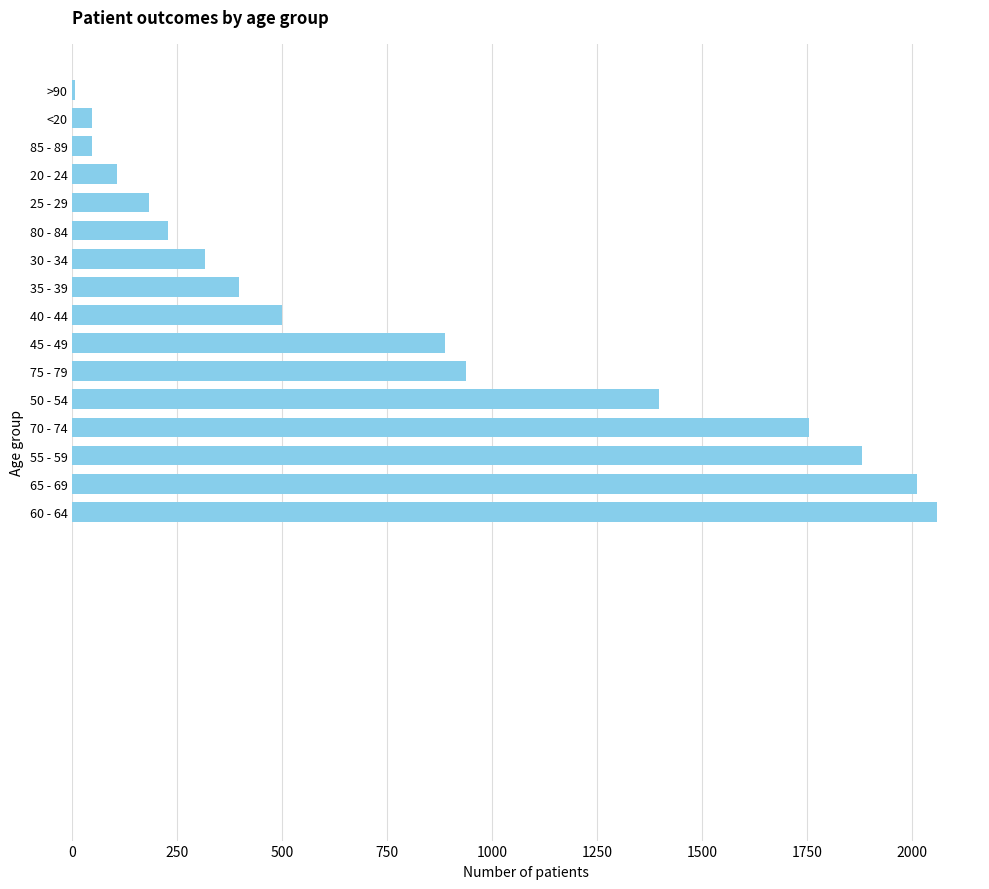

Count the number of categories in the chart.

16